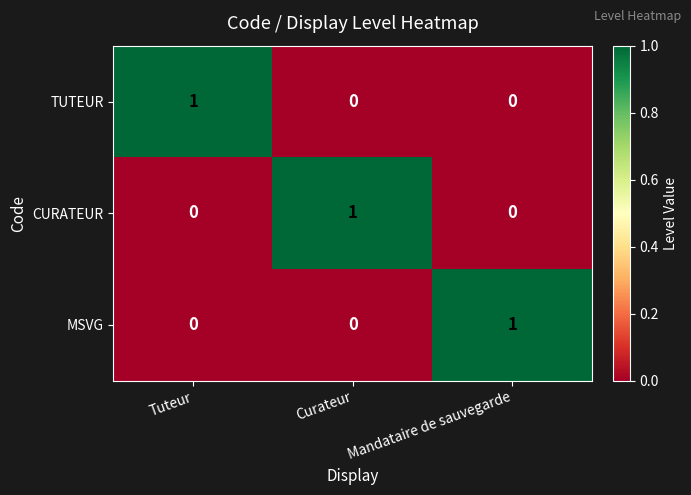

At how many categories does at least one series exceed 0?

3